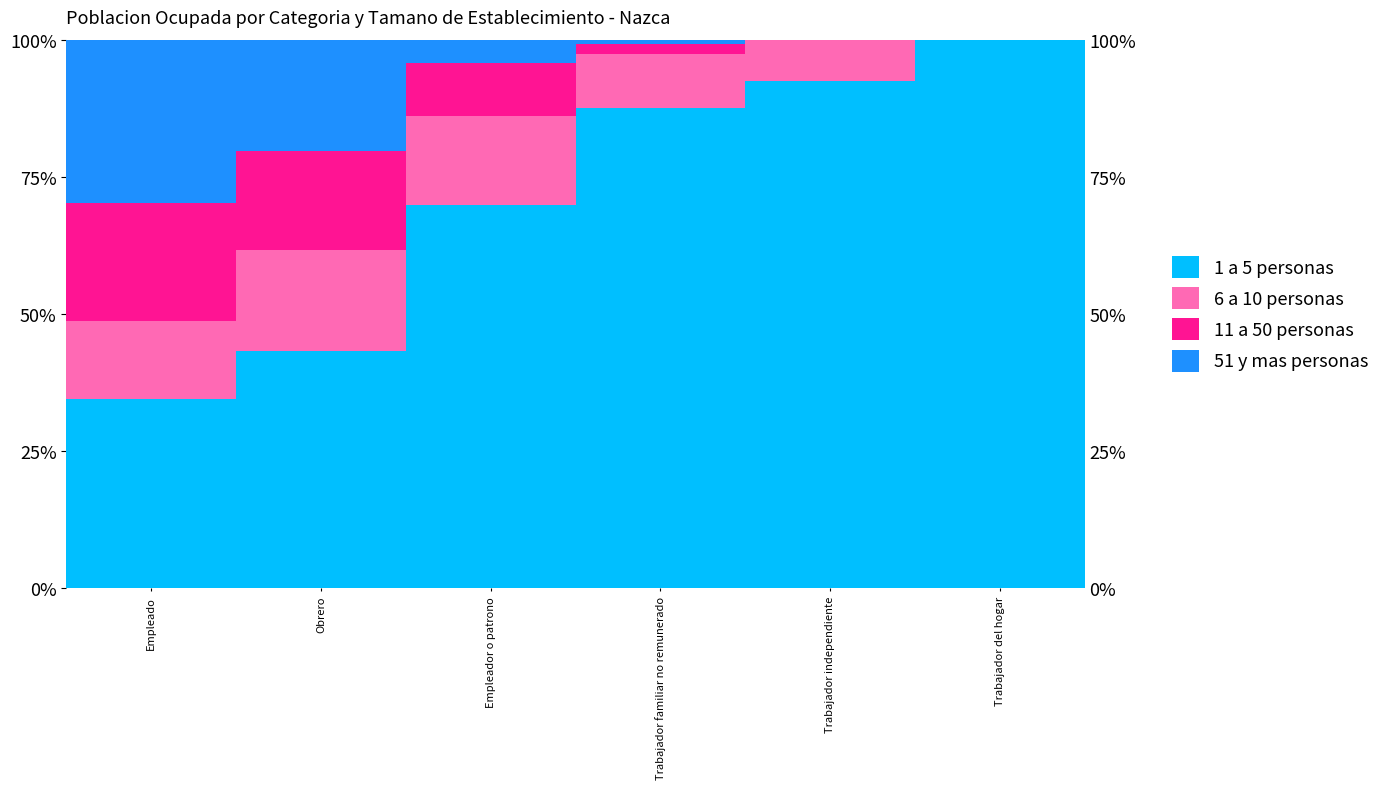

What position from the right is Trabajador del hogar?

1